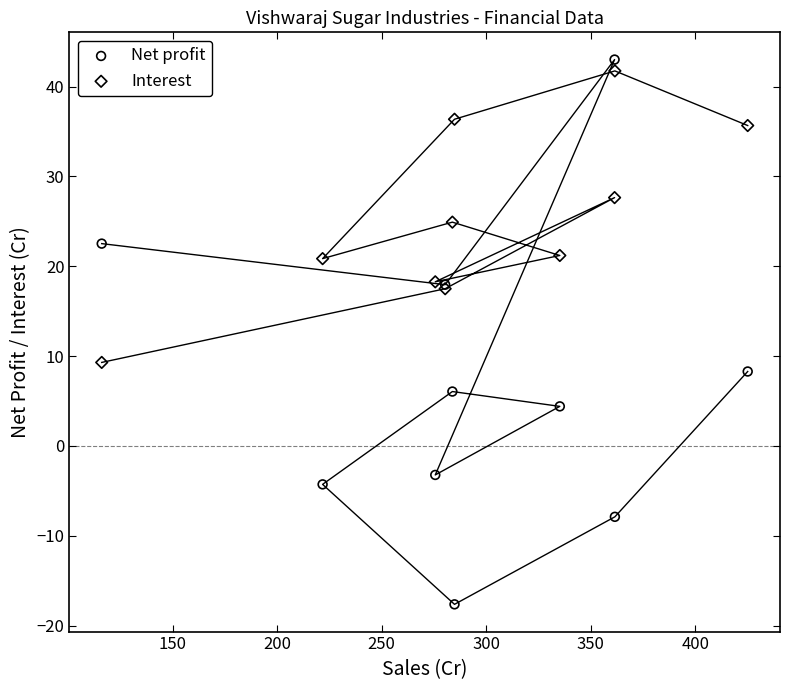

Which series contains the highest Y value?

Net profit